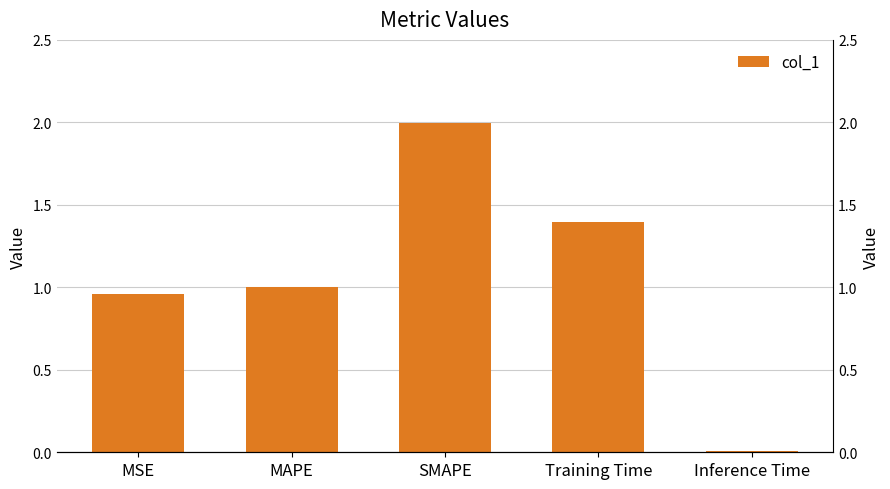

Which label corresponds to the largest value in the chart?

SMAPE